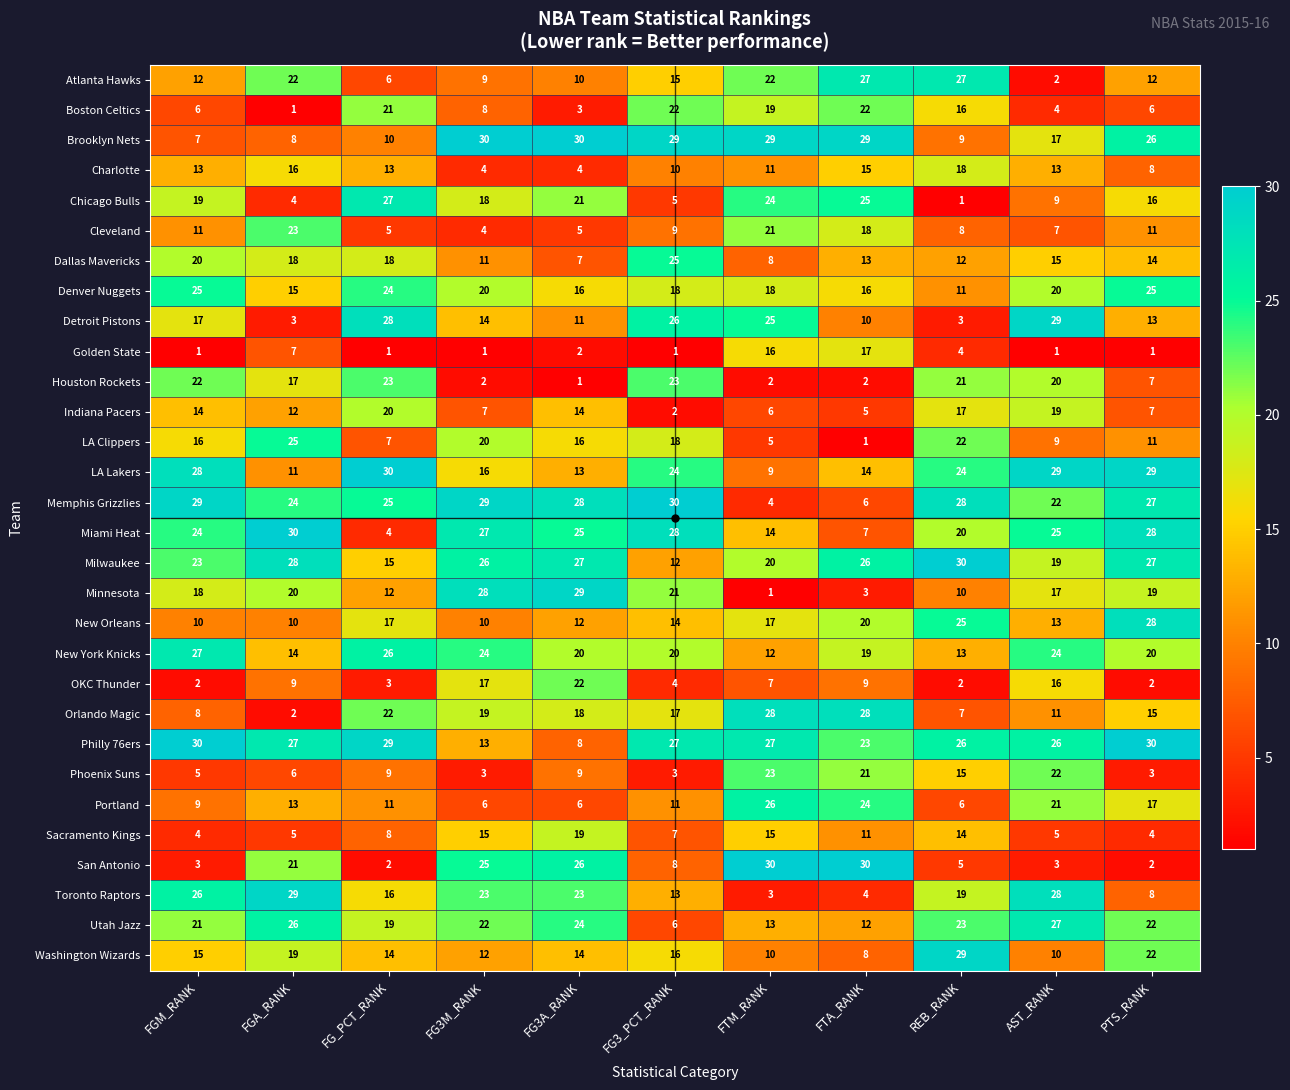

What is the sum of all Memphis Grizzlies values?

252